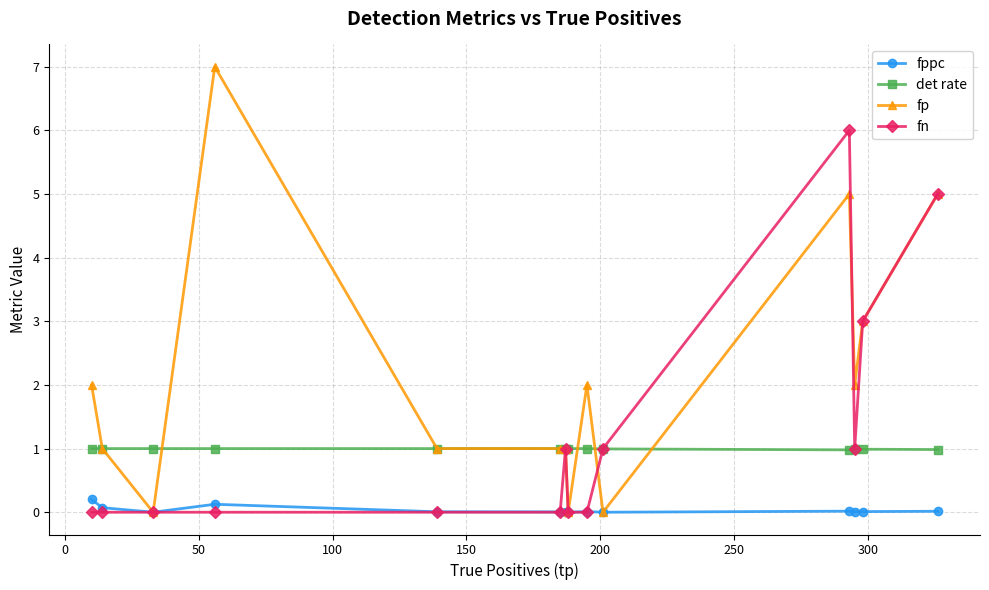

At how many categories does at least one series exceed 4?

3